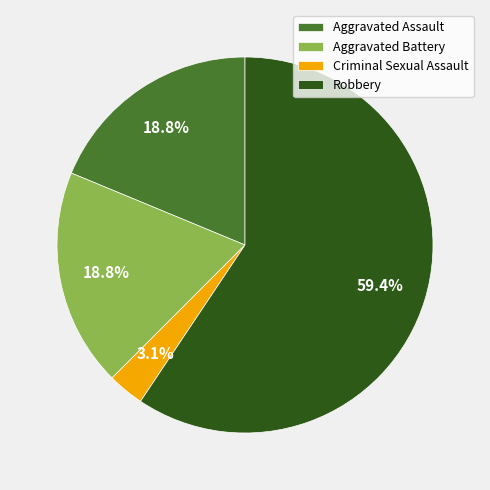

What is the ratio of the value at Criminal Sexual Assault to the value at Aggravated Battery?

0.2